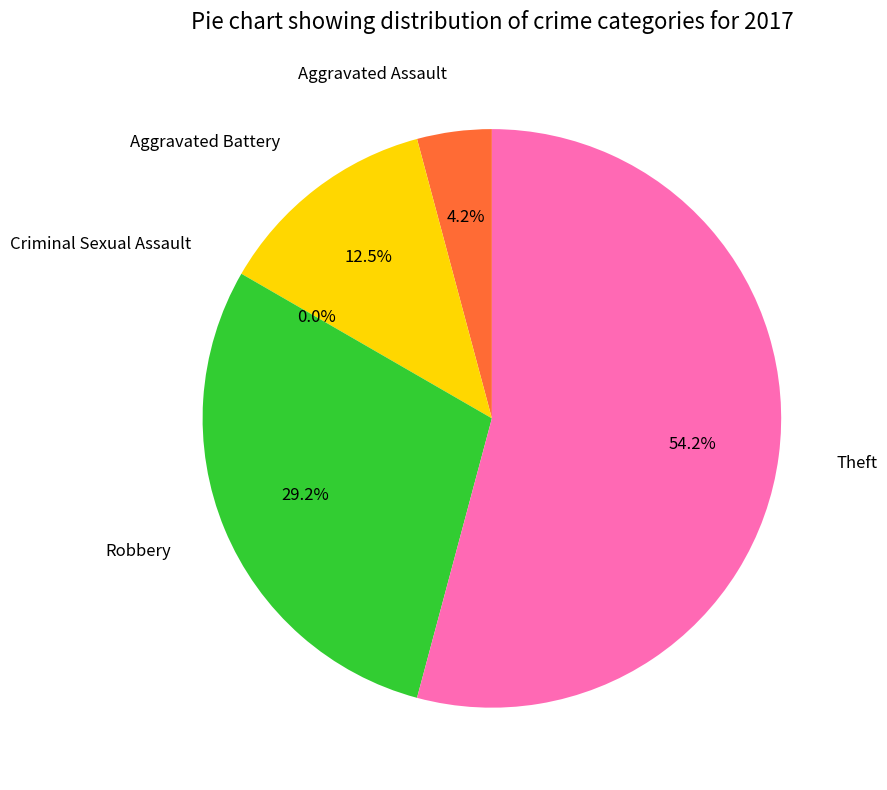

The Criminal Sexual Assault slice represents 1% of the pie. True or false?

False